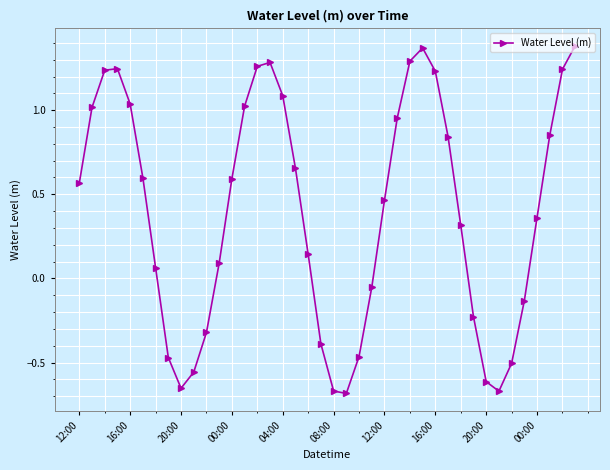

What is the sum of all values?

15.8